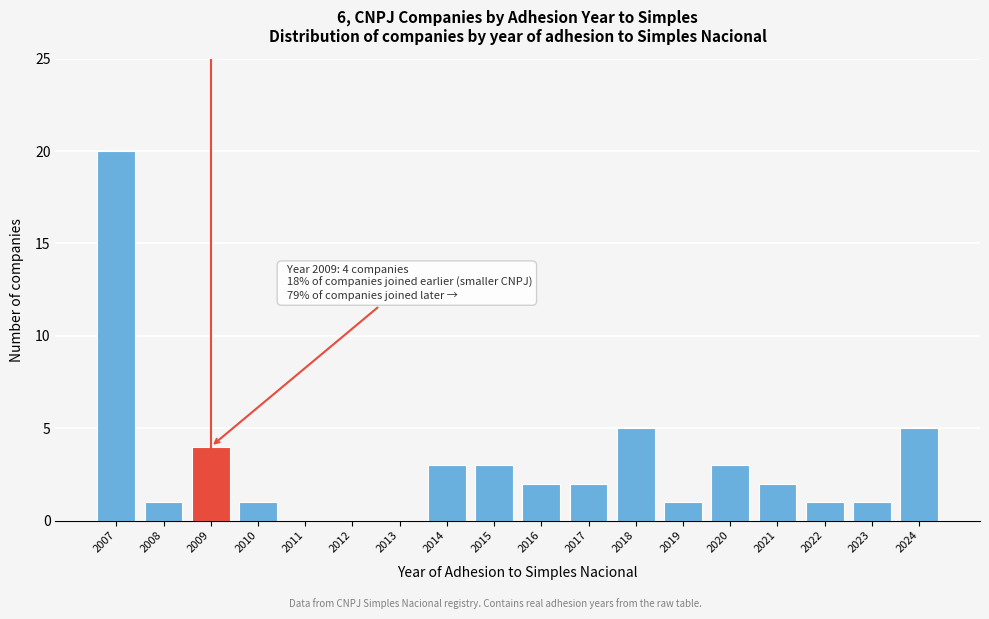

Reading left to right, what are all the values shown in this chart?

2007=20	2008=1	2009=4	2010=1	2011=0	2012=0	2013=0	2014=3	2015=3	2016=2	2017=2	2018=5	2019=1	2020=3	2021=2	2022=1	2023=1	2024=5